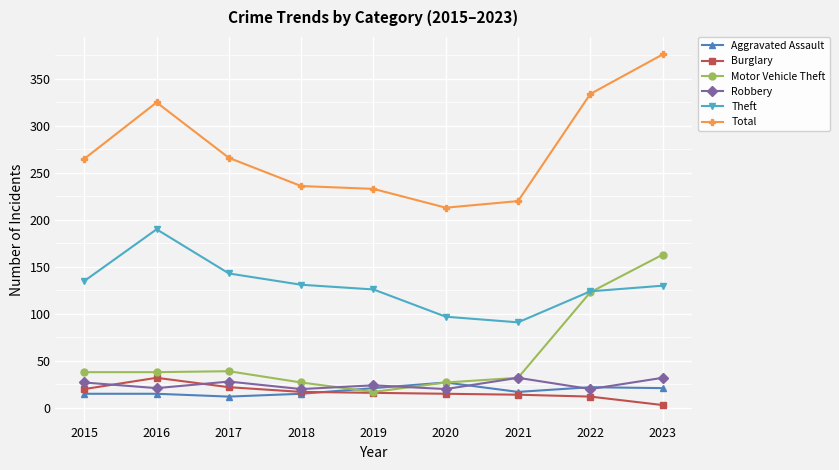

True or false: Total has a value of 334 at 2022.

True